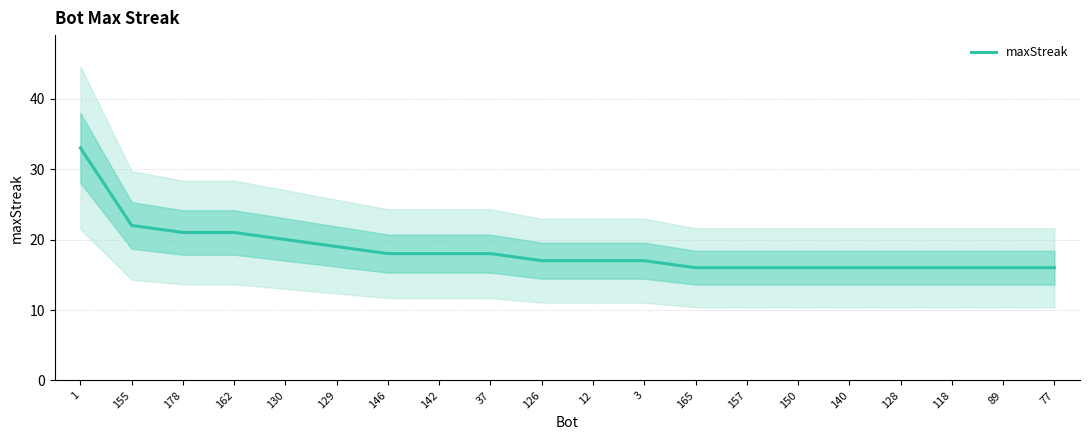

True or false: the data shows 25 at 128.

False